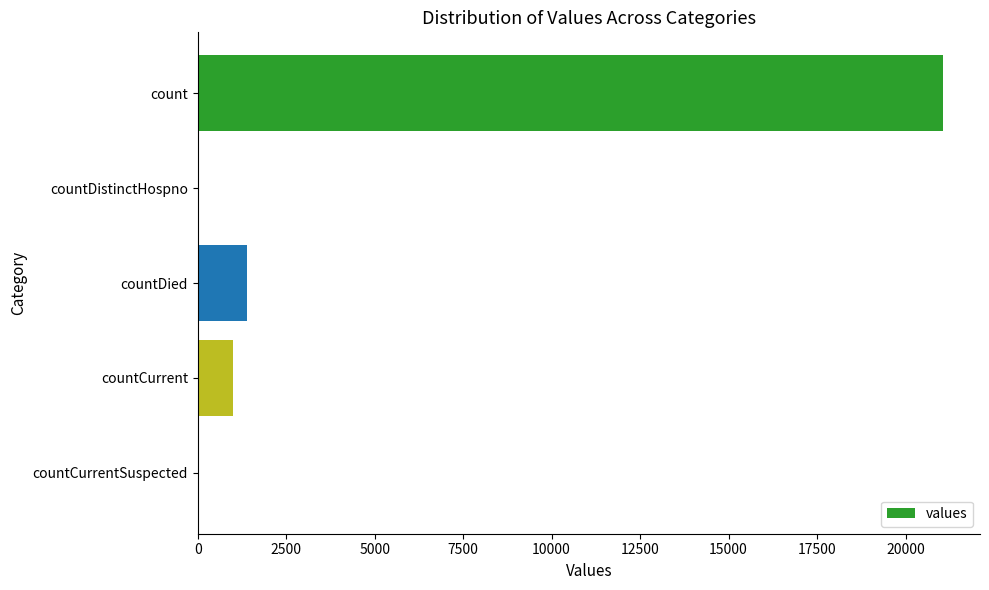

Is it true that the value at countDied is 2168?

False